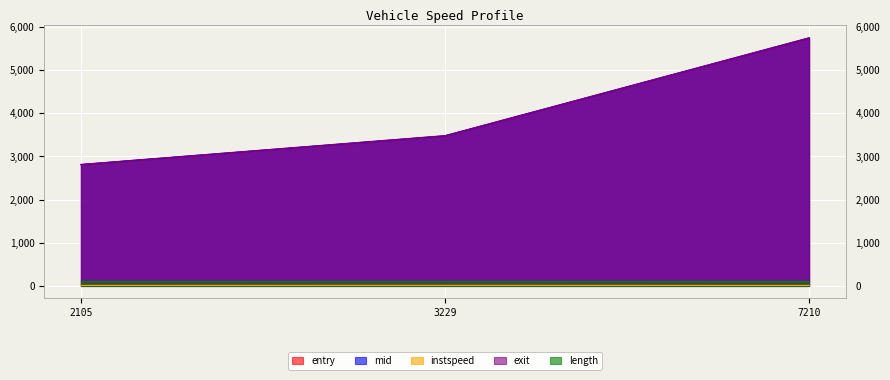

Which series has the largest total across all categories?

exit